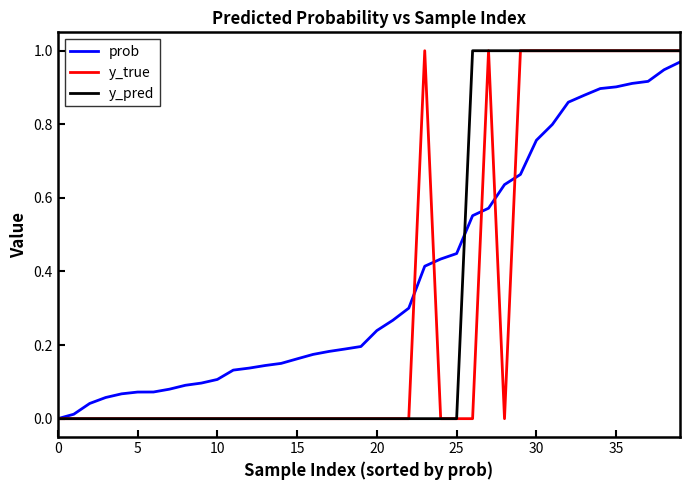

What are all the series names shown in the legend?

prob, y_true, y_pred